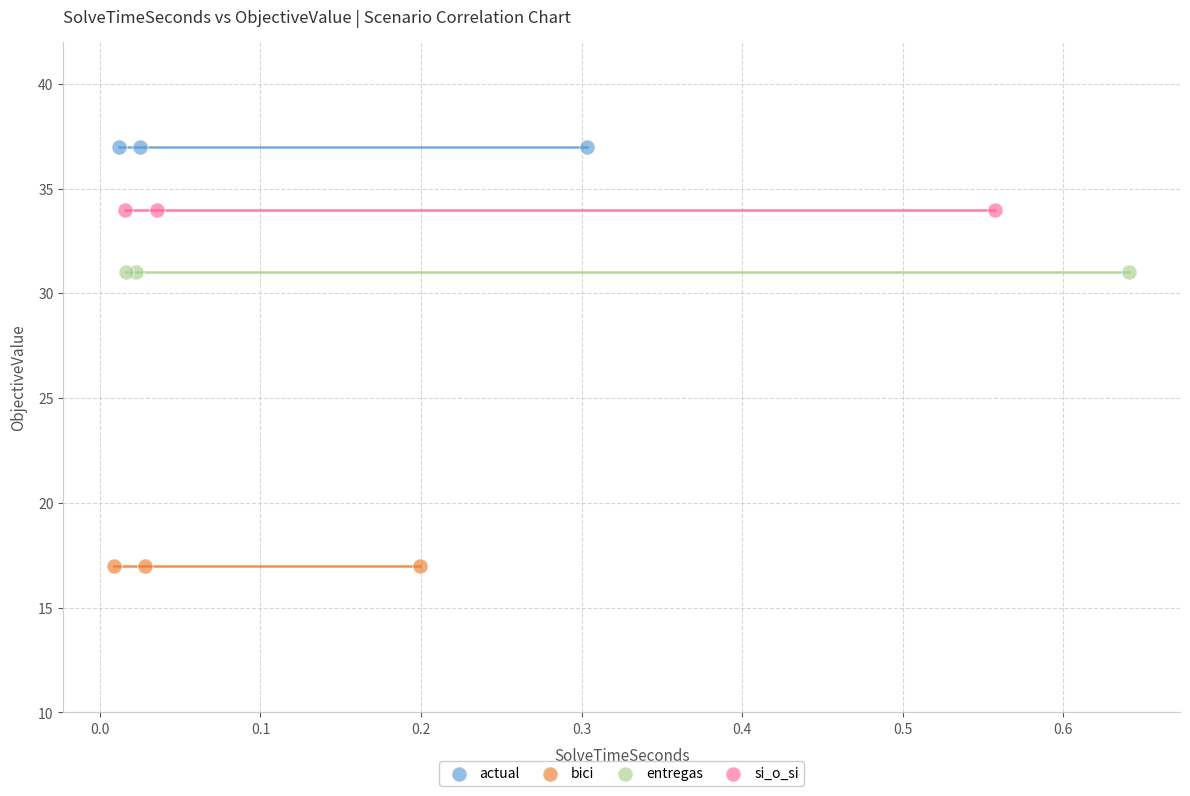

Which series reaches the maximum Y coordinate?

actual